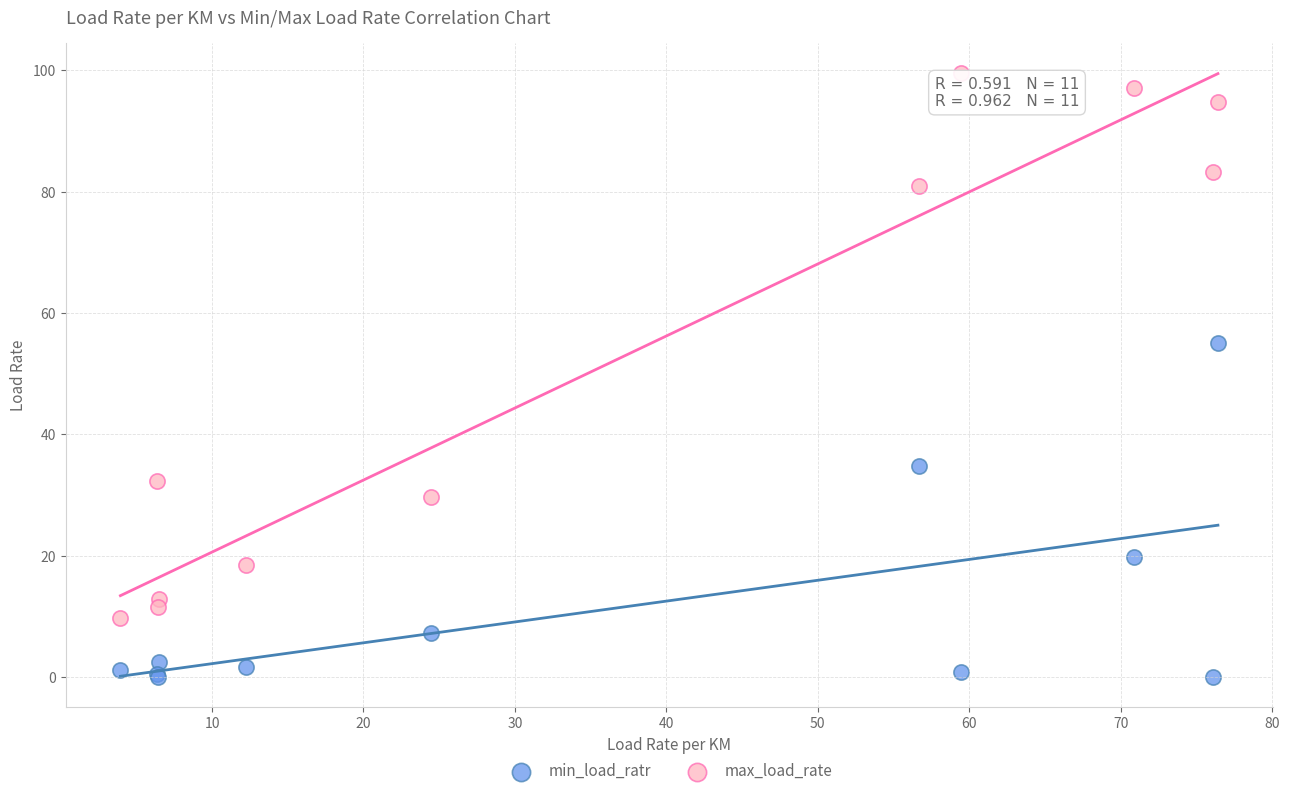

Across all series, what Y value is closest to 49?

55.1